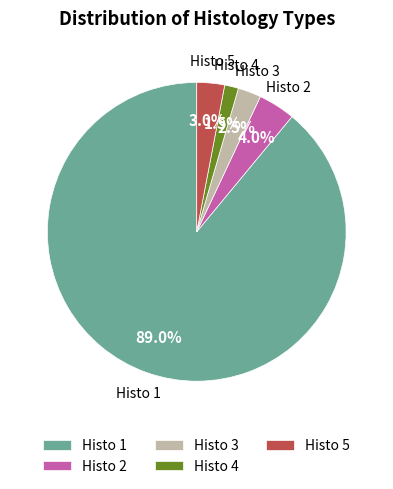

What is the ratio of the value at Histo 5 to the value at Histo 3?

1.2